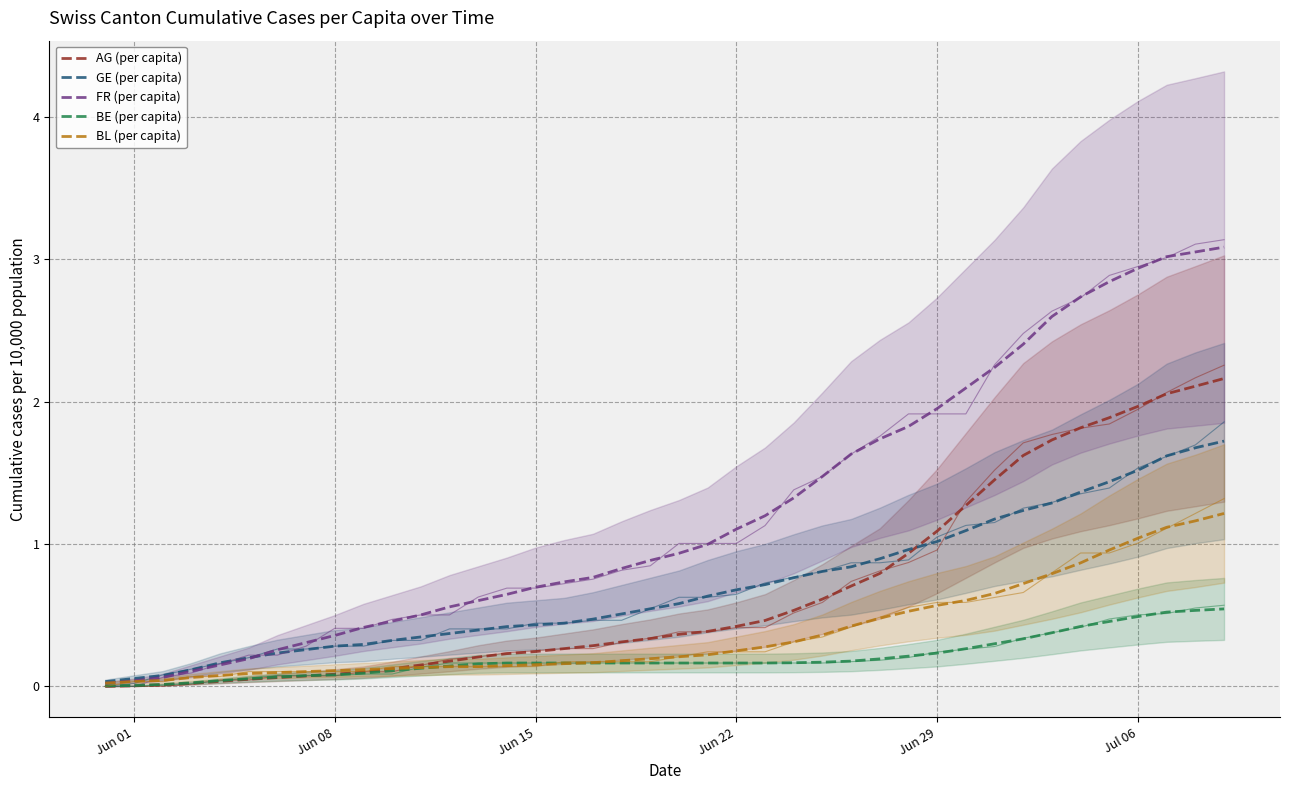

After their last crossing, which series has the higher values: AG (per capita) or BL (per capita)?

AG (per capita)